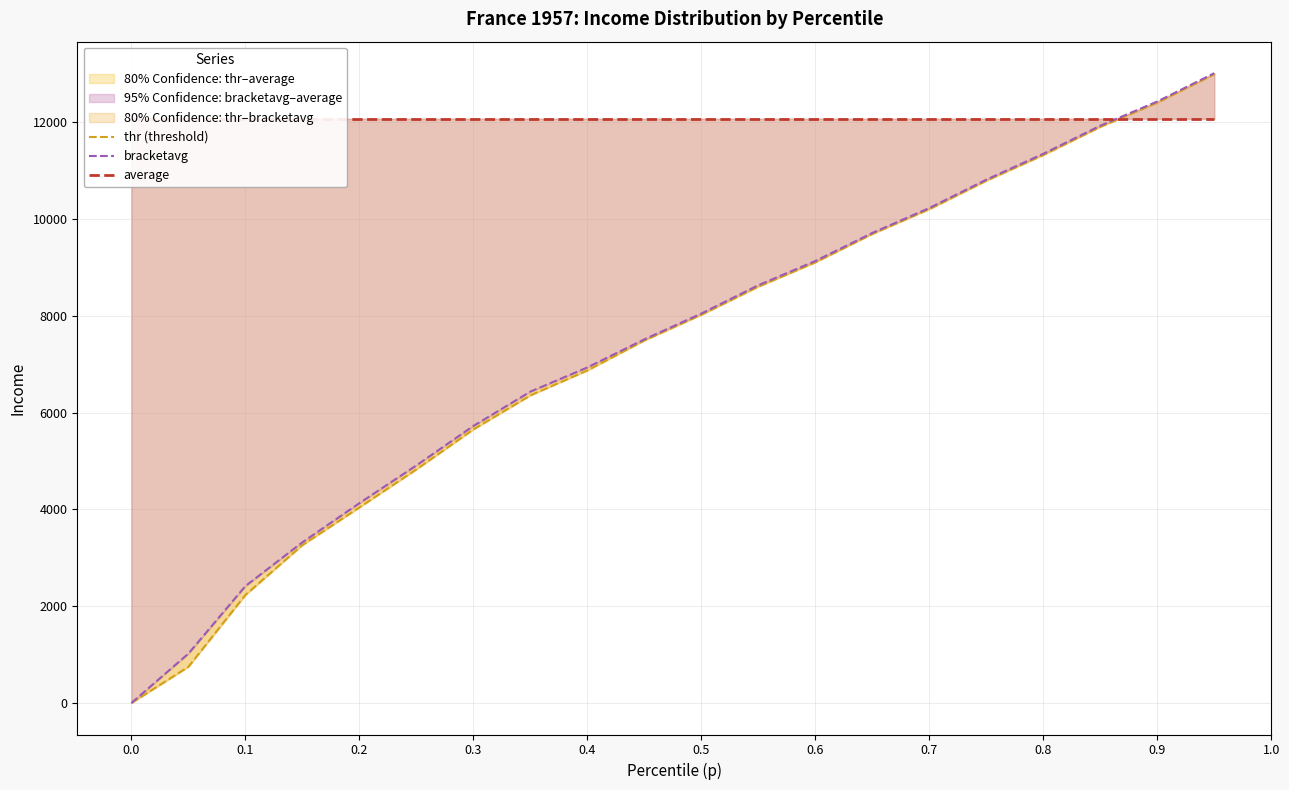

At how many categories does at least one series exceed 8879?

20